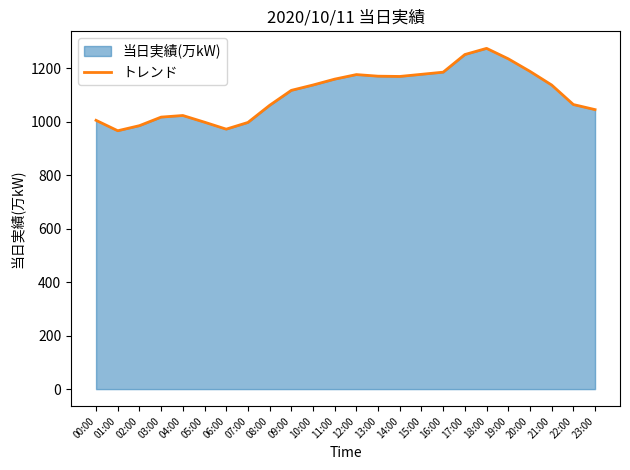

True or false: there are more than 1 points higher than both neighbors.

True